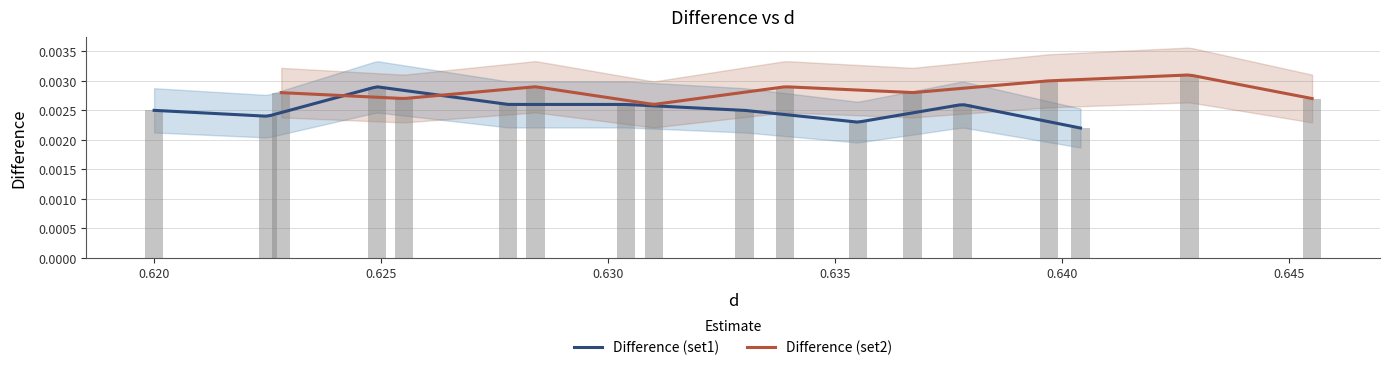

Which series has the largest total across all categories?

Difference (set2)